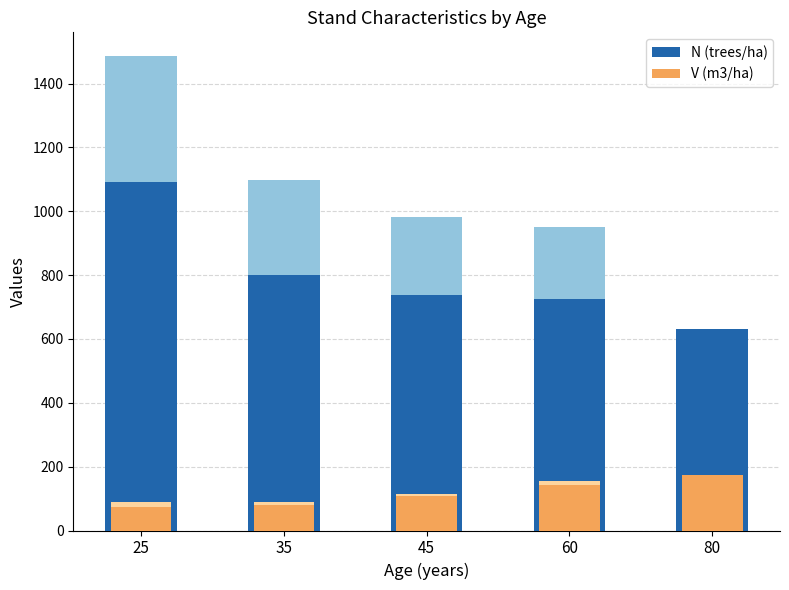

List the series in order of their overall mean, highest first.

N (trees/ha), V (m3/ha)